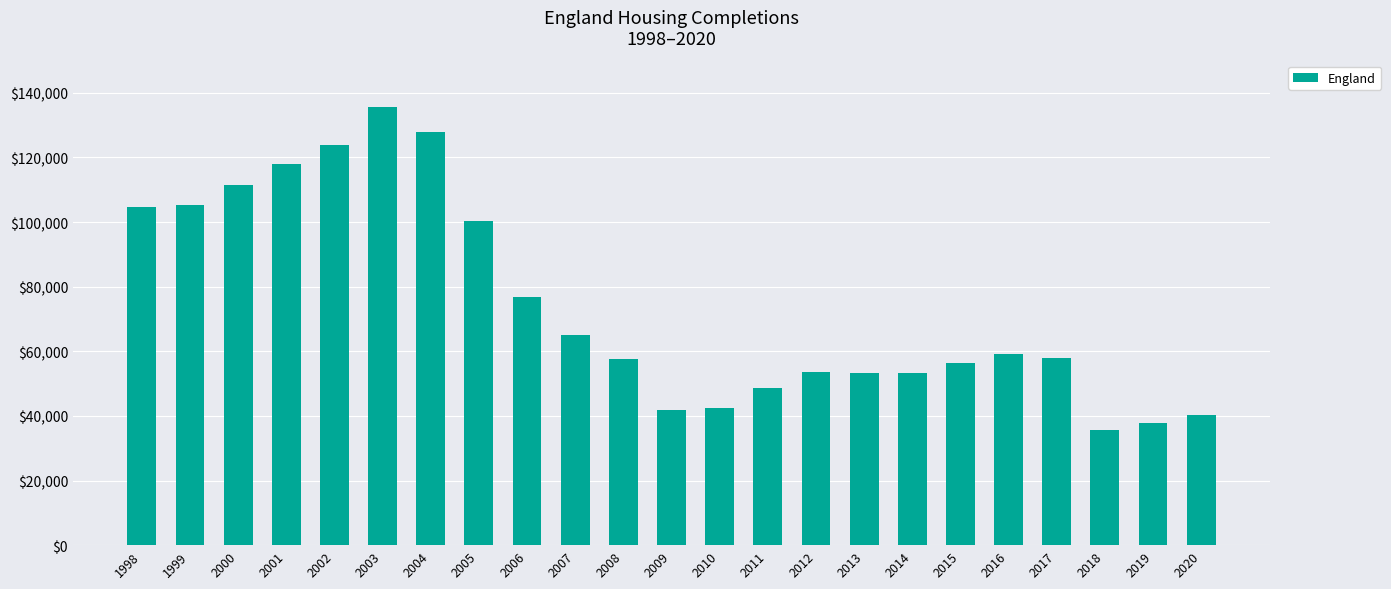

Where is the data nearest to the value 85675?

2006